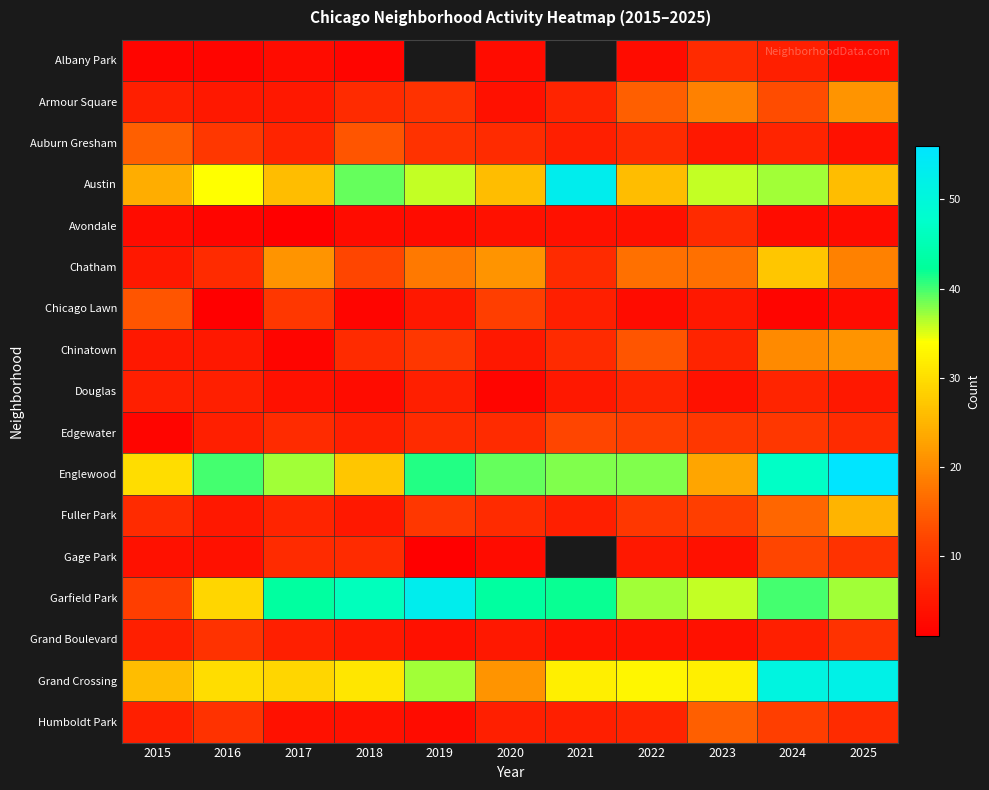

Which has a higher value, 2021 or 2019?

2019